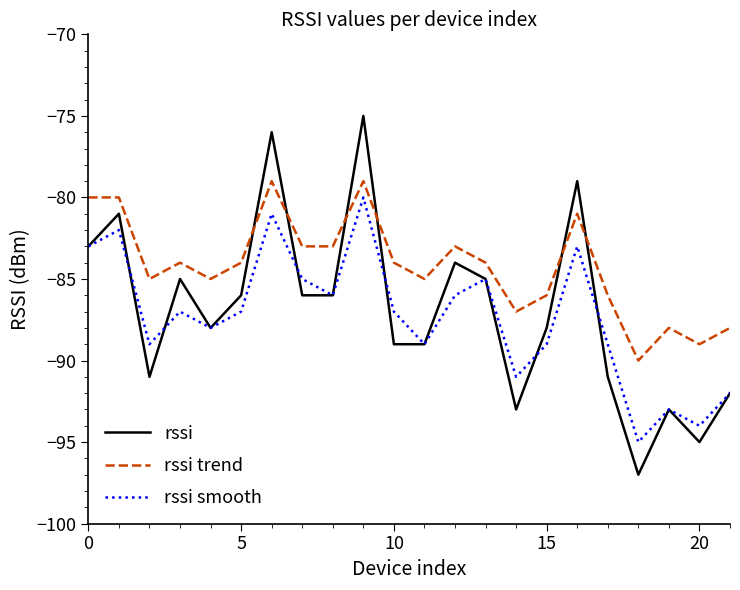

What is the difference between the second highest and minimum values in the rssi smooth series?

14